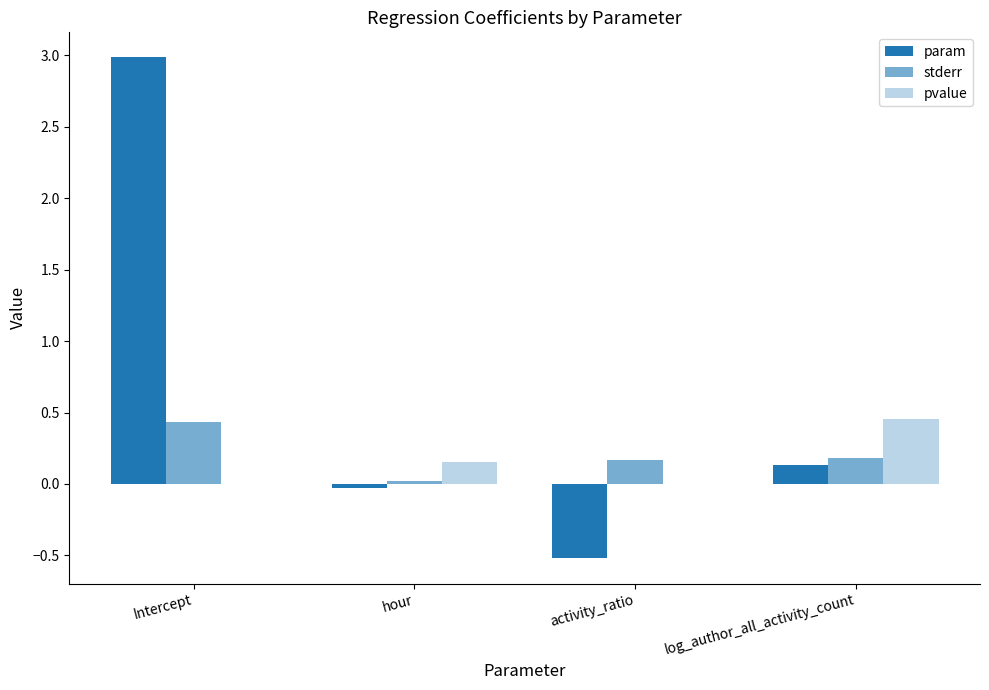

What is the average value of the pvalue series?

0.2